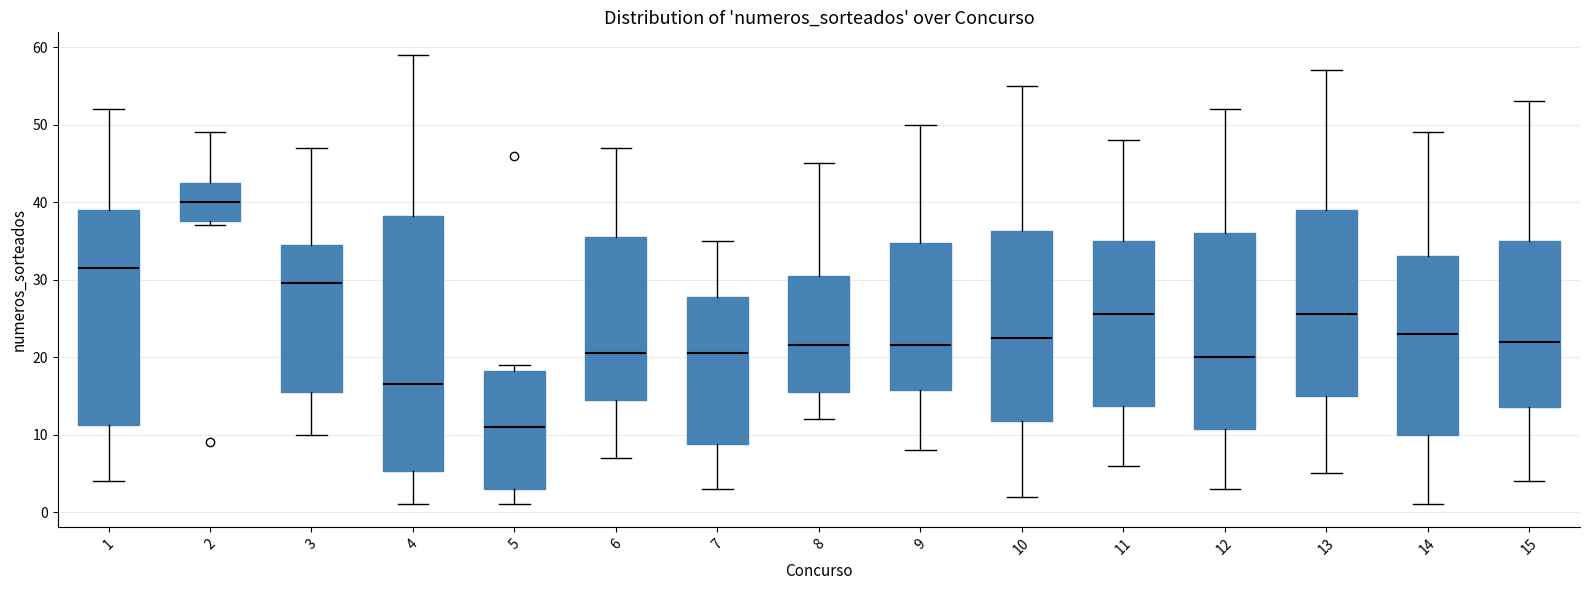

Which box has the highest median line?

2